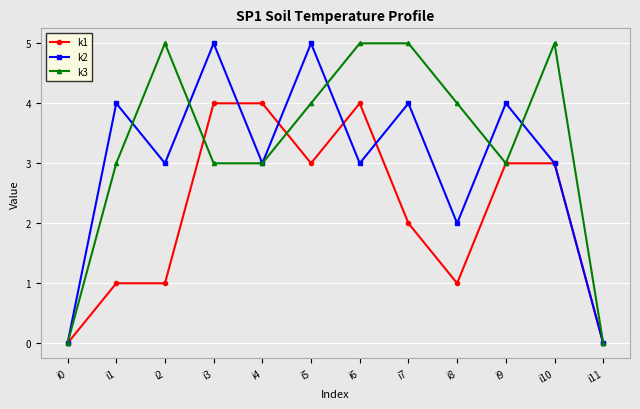

Is the value of k2 at i0 greater than the value of k1 at i10?

No